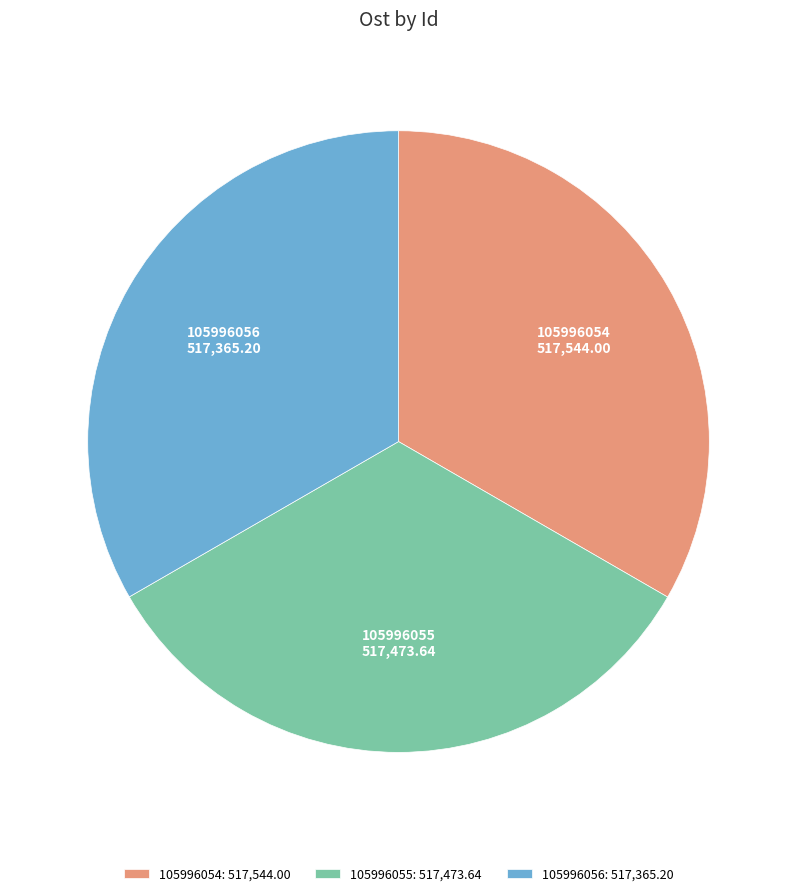

Is 105996056: 517,365.20 the majority of the pie?

No